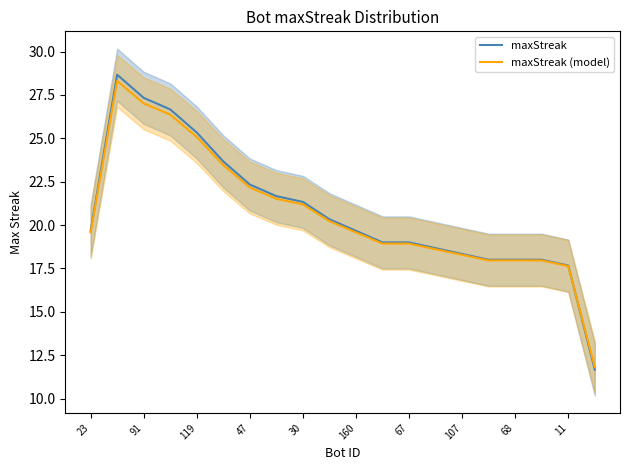

True or false: maxStreak (model) has more than 0 points higher than both neighbors.

True